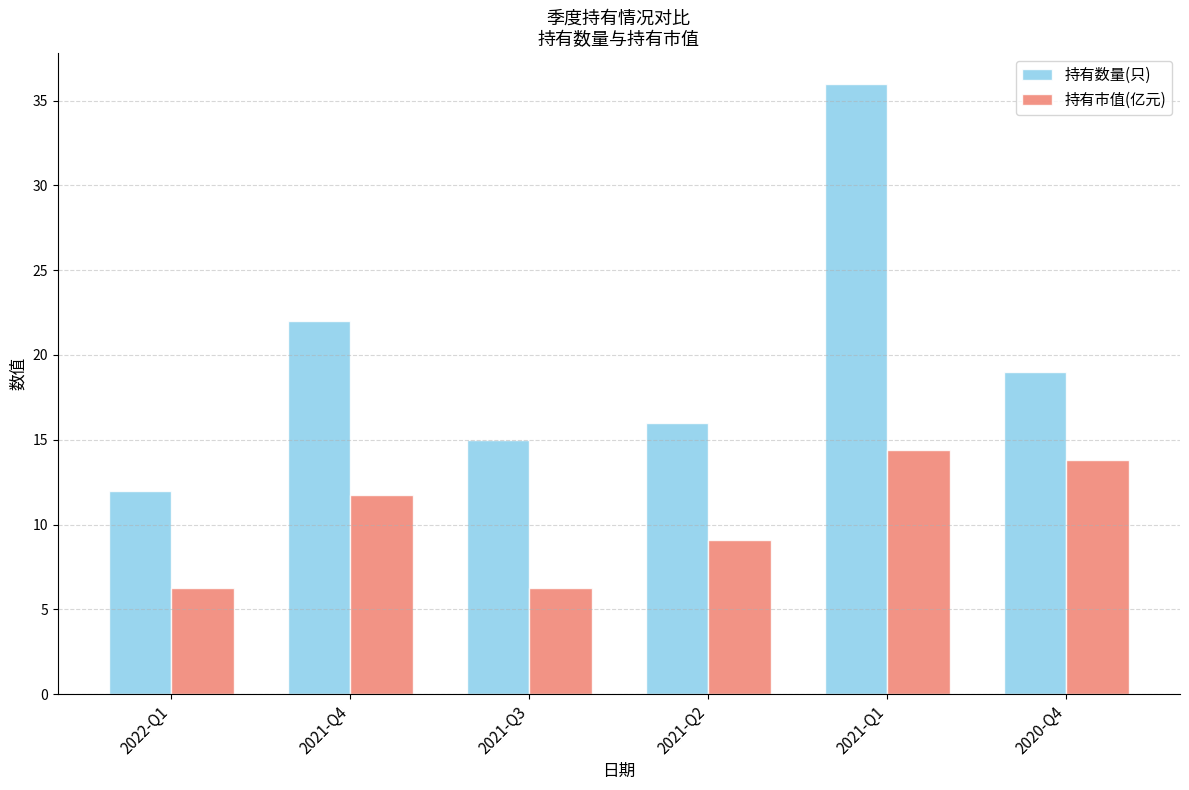

What is the total value across all series at 2021-Q4?

33.7